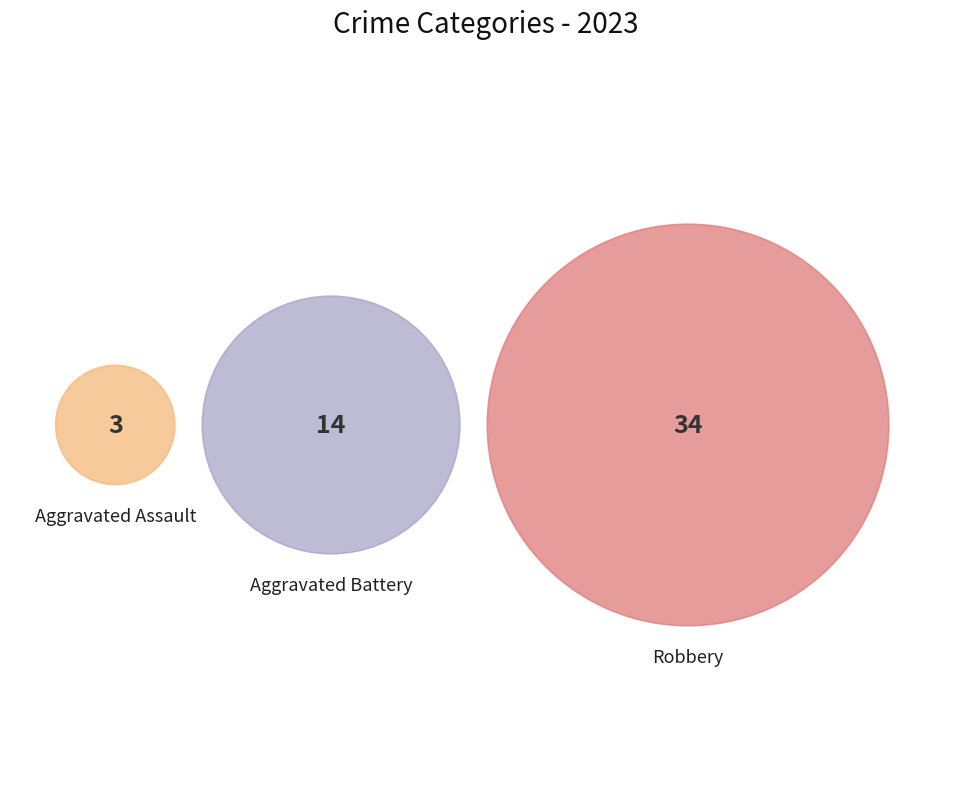

To the nearest percent, what is the difference between the Robbery and Aggravated Battery slice percentages?

39%